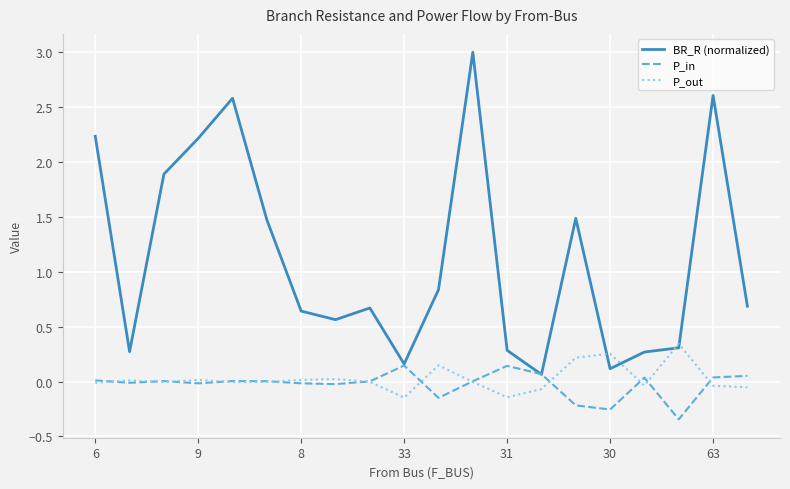

How many lines are shown in the chart?

3